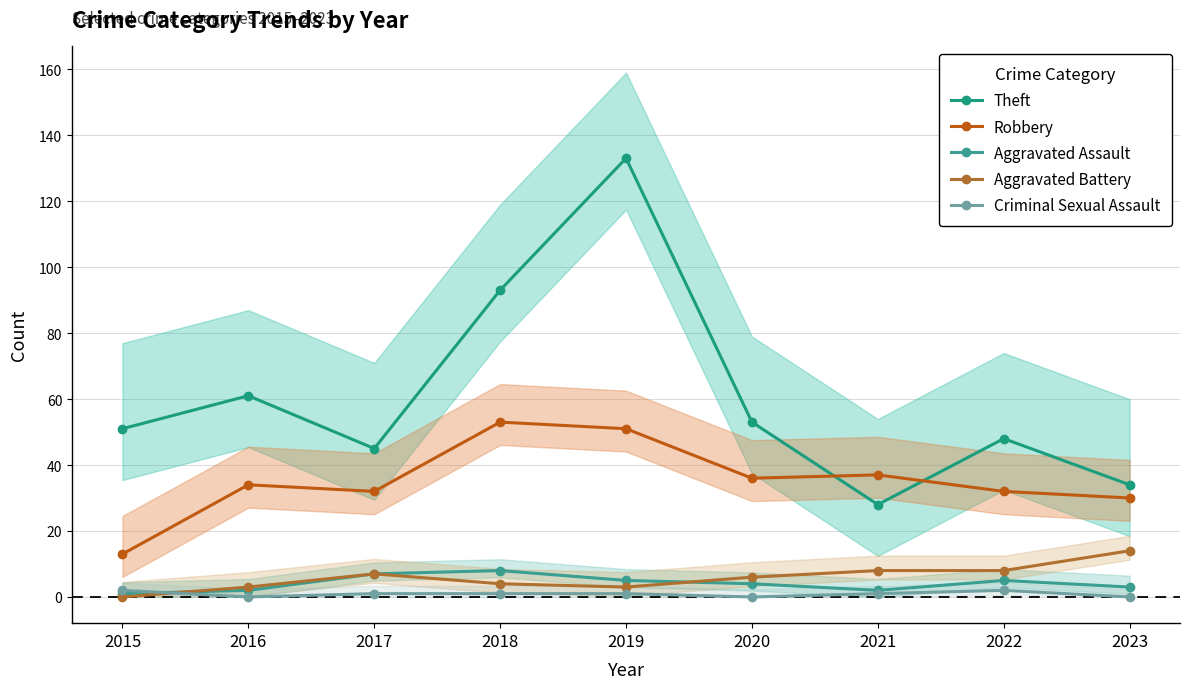

Where is Theft nearest to the value 80?

2018